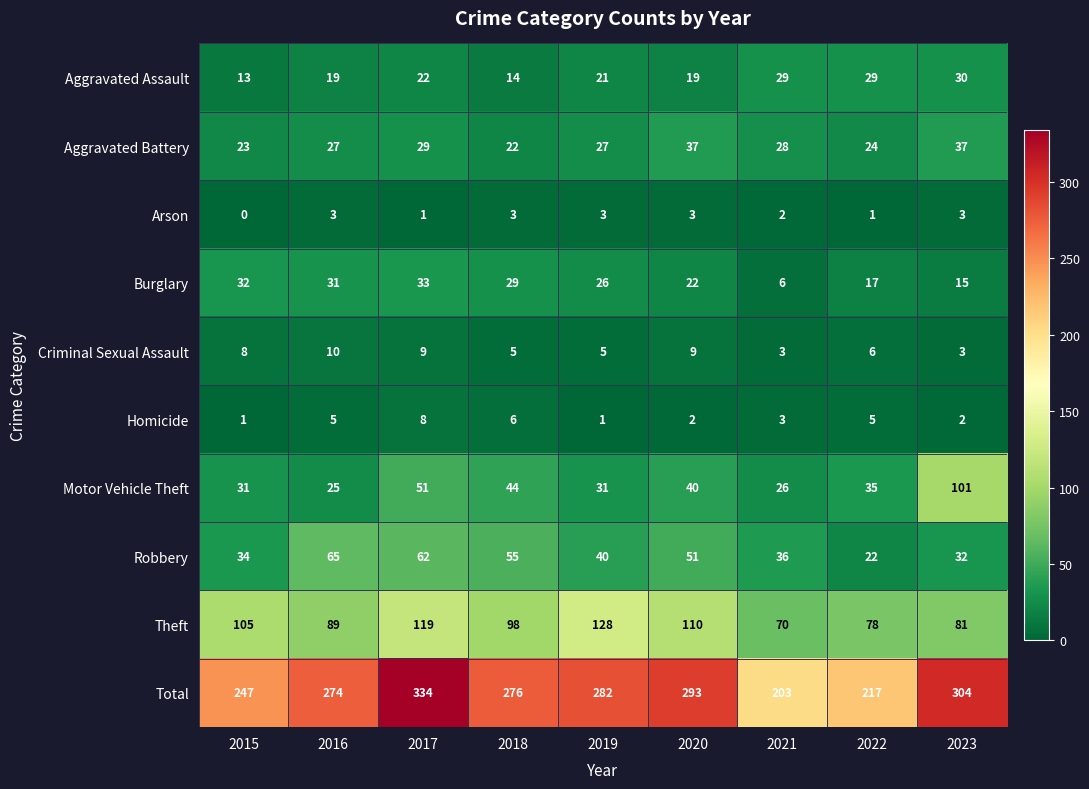

What is the sum of all Robbery values?

397